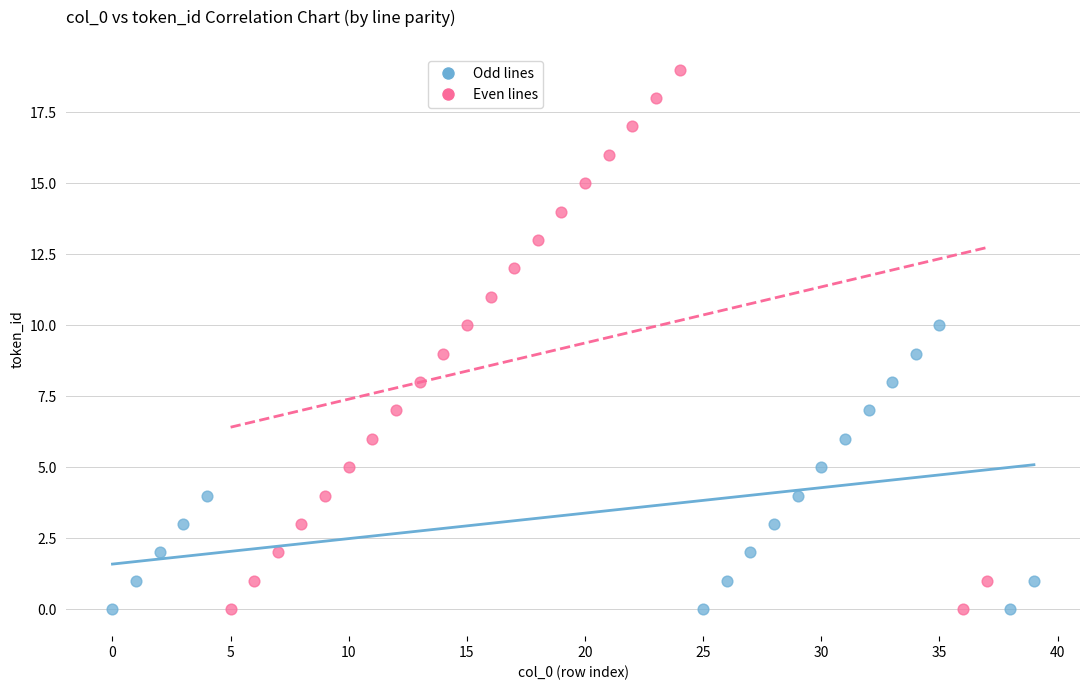

What are all the series names shown in the legend?

Odd lines, Even lines